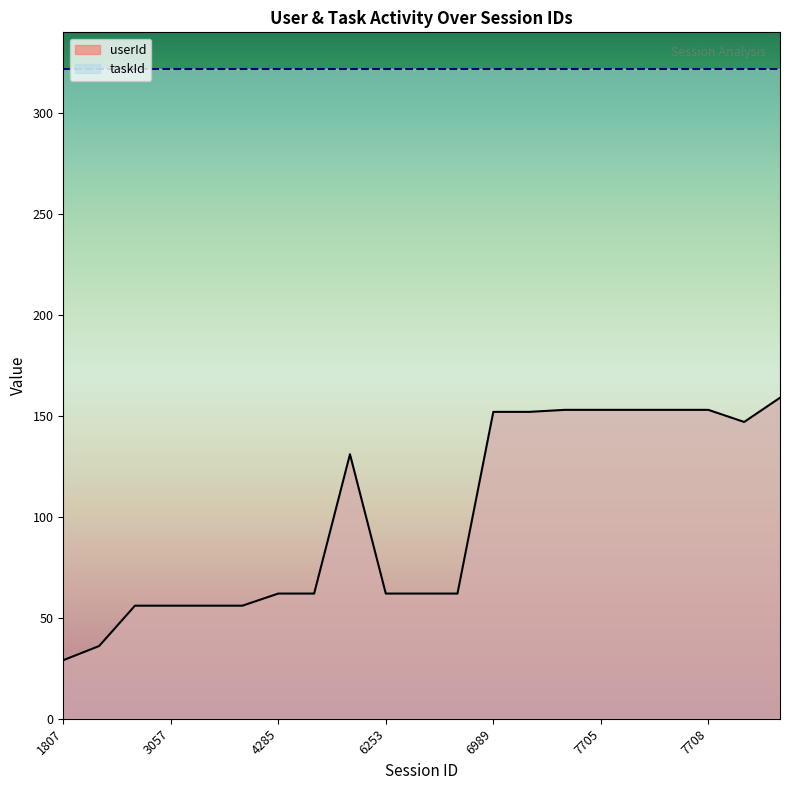

At which category does the chart reach its minimum across all series?

1807